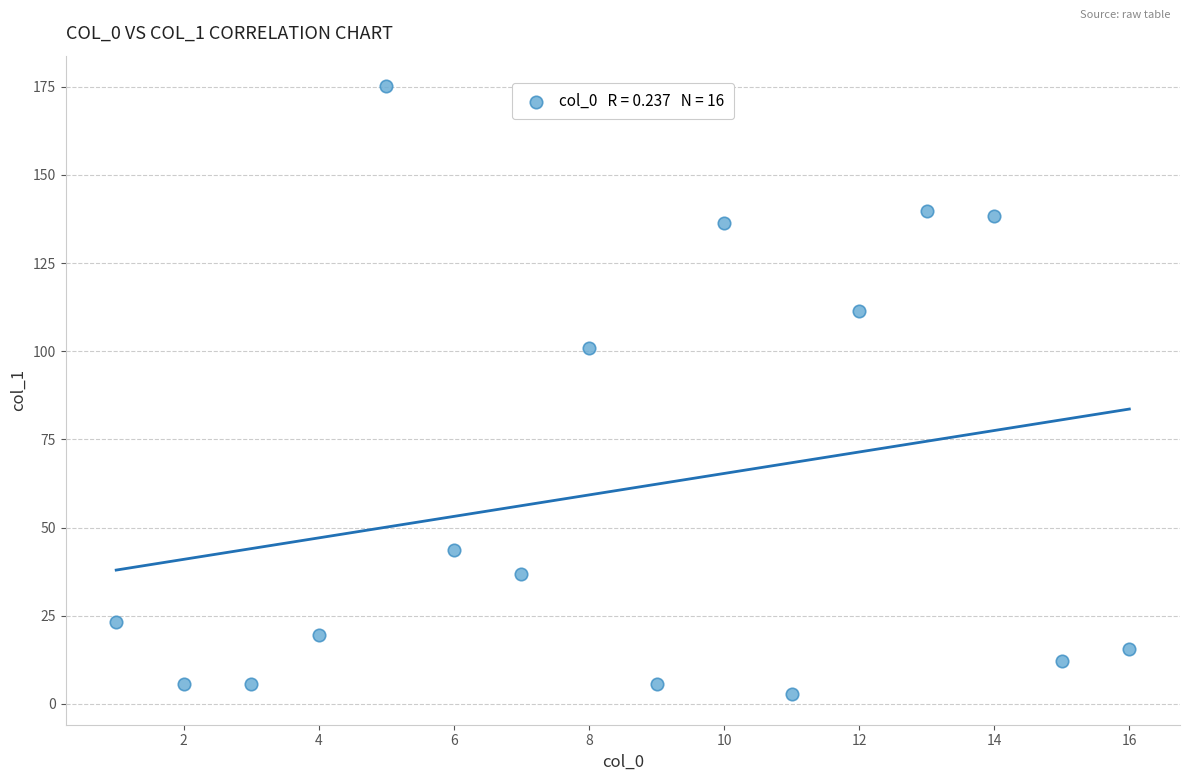

What Y value in the scatter plot is closest to 88?

100.9